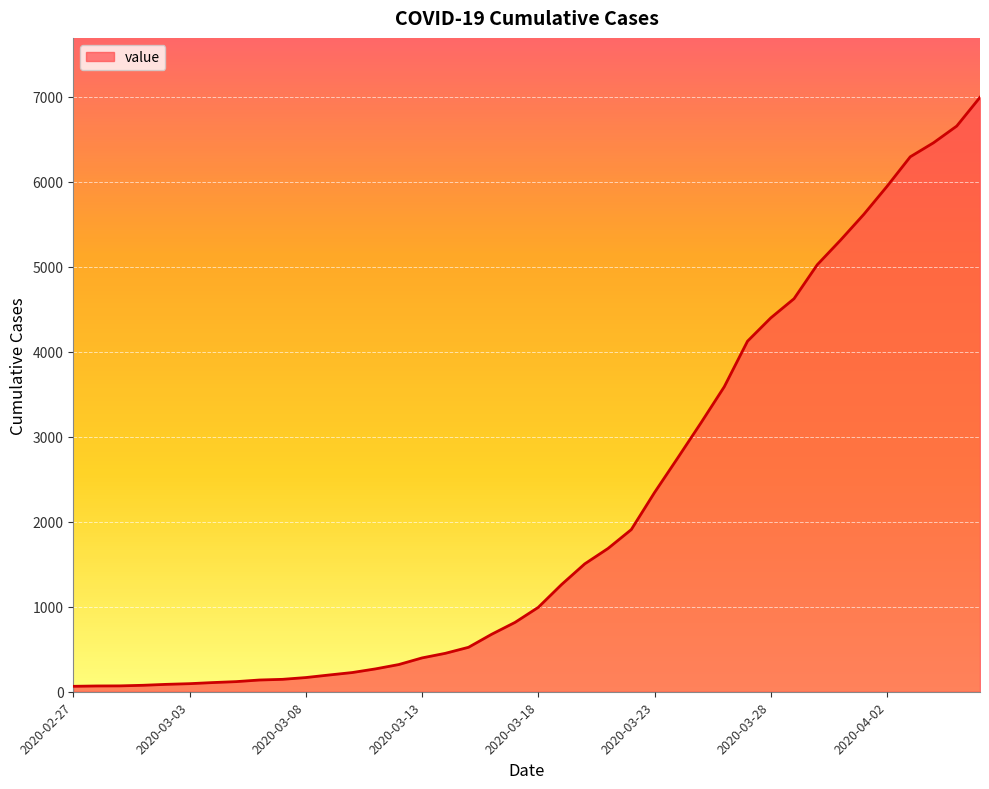

What is the greatest value displayed?

6995